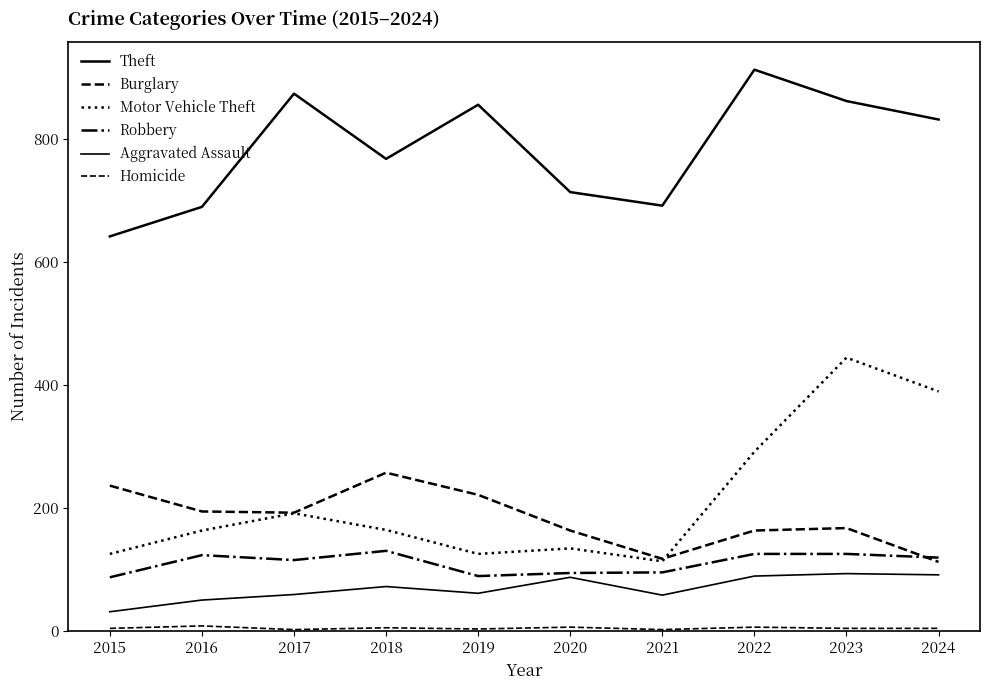

Rank the series by their maximum value, from highest to lowest.

Theft, Motor Vehicle Theft, Burglary, Robbery, Aggravated Assault, Homicide